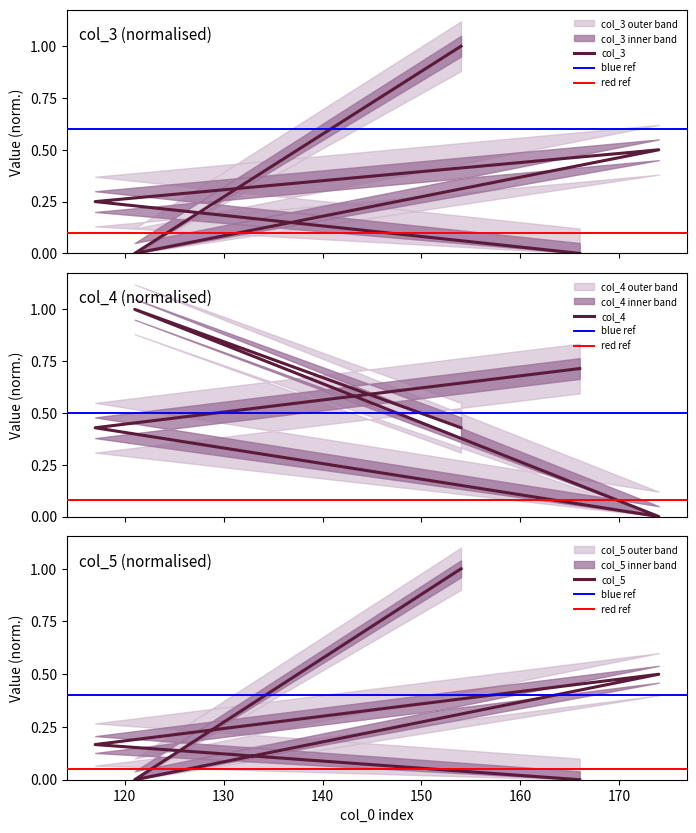

Reading left to right, extract all data points from this chart.

col_3: 166=0.0	117=0.2	174=0.5	121=0.0	154=1.0
col_4: 166=0.7	117=0.4	174=0.0	121=1.0	154=0.4
col_5: 166=0.0	117=0.2	174=0.5	121=0.0	154=1.0